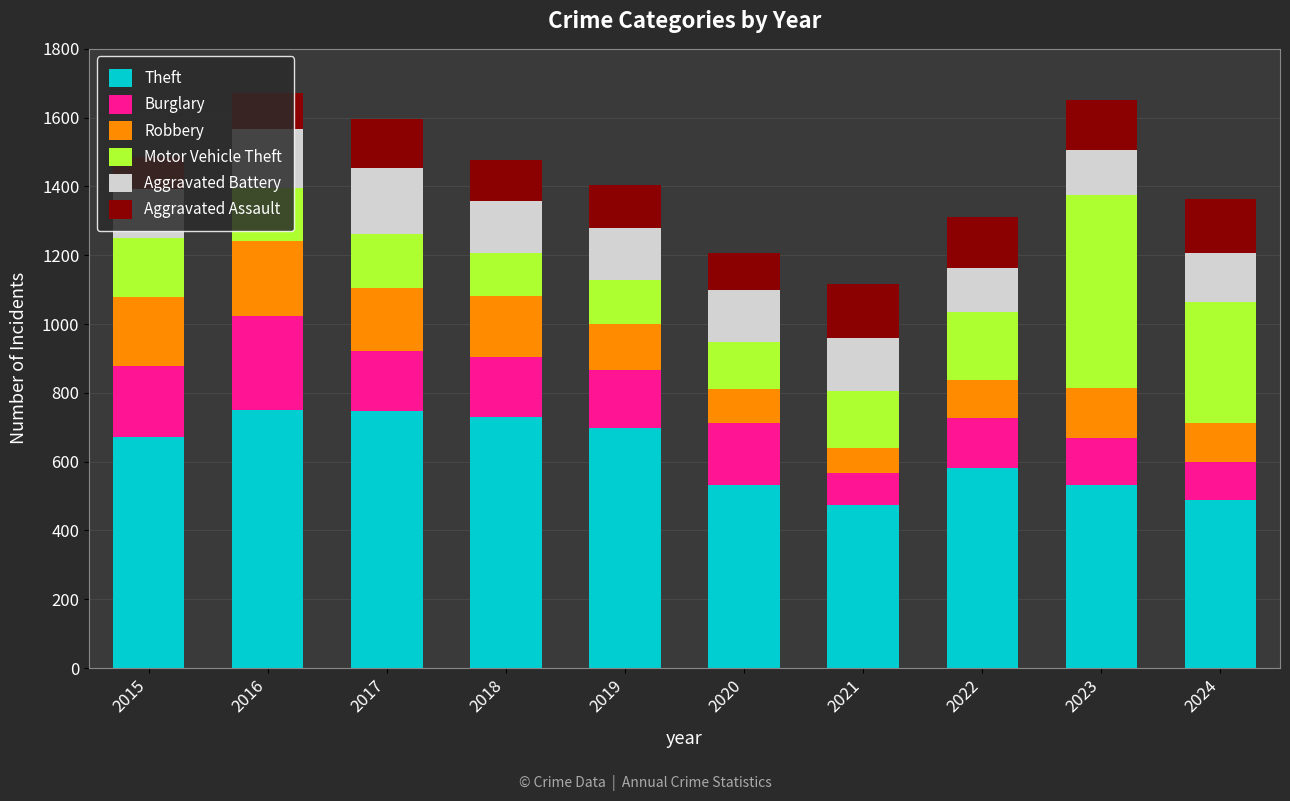

How many bars are there in total?

10